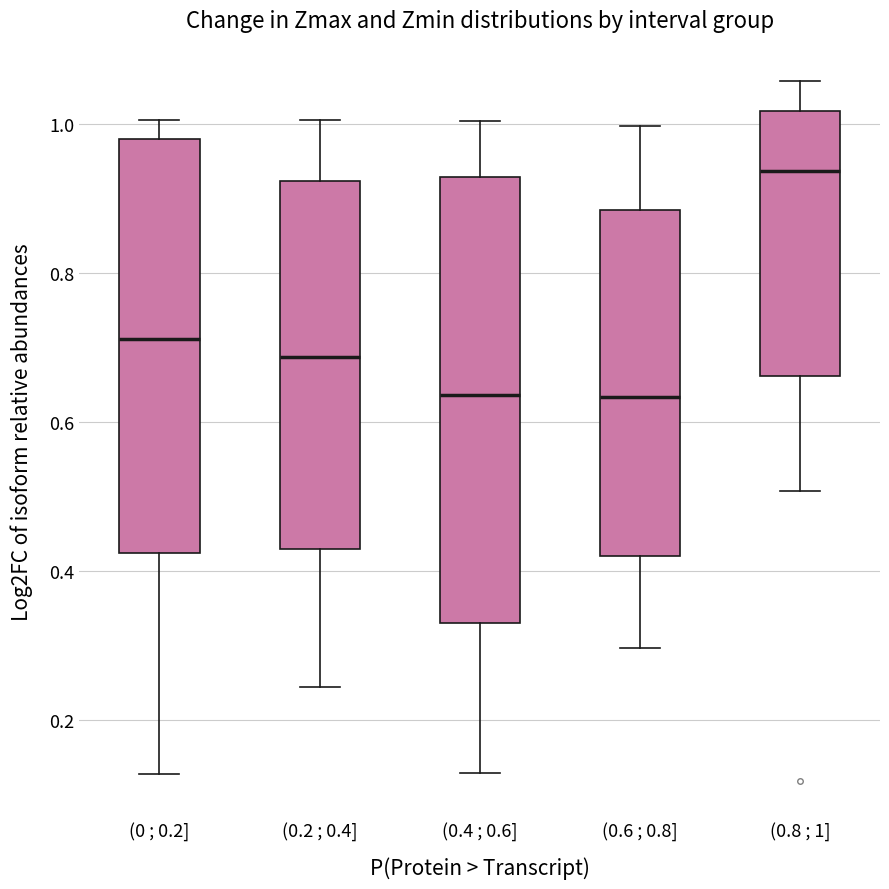

Reading left to right, transcribe this box plot: for each box, give where its median line is, the range the box spans, and where its two whiskers end, as read against the y-axis. The values are not printed on the chart, so give them approximately, as read against the axis.

(0 ; 0.2]: median 0.72, box 0.42 to 0.98, whiskers 0.12 to 1.00
(0.2 ; 0.4]: median 0.68, box 0.44 to 0.92, whiskers 0.24 to 1.00
(0.4 ; 0.6]: median 0.64, box 0.34 to 0.92, whiskers 0.12 to 1.00
(0.6 ; 0.8]: median 0.64, box 0.42 to 0.88, whiskers 0.30 to 1.00
(0.8 ; 1]: median 0.94, box 0.66 to 1.02, whiskers 0.50 to 1.06